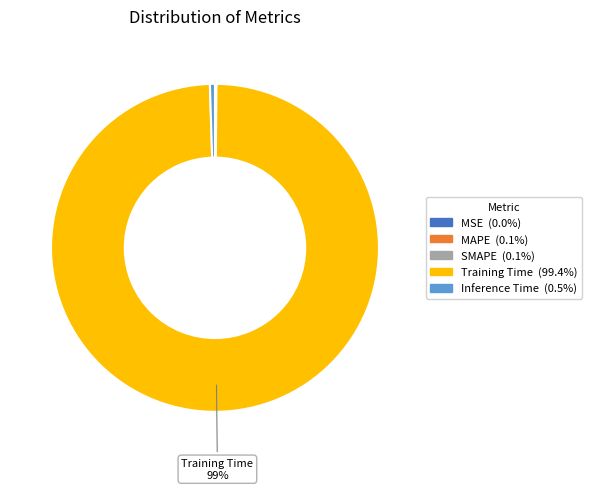

To the nearest percent, what is the average slice percentage?

20%